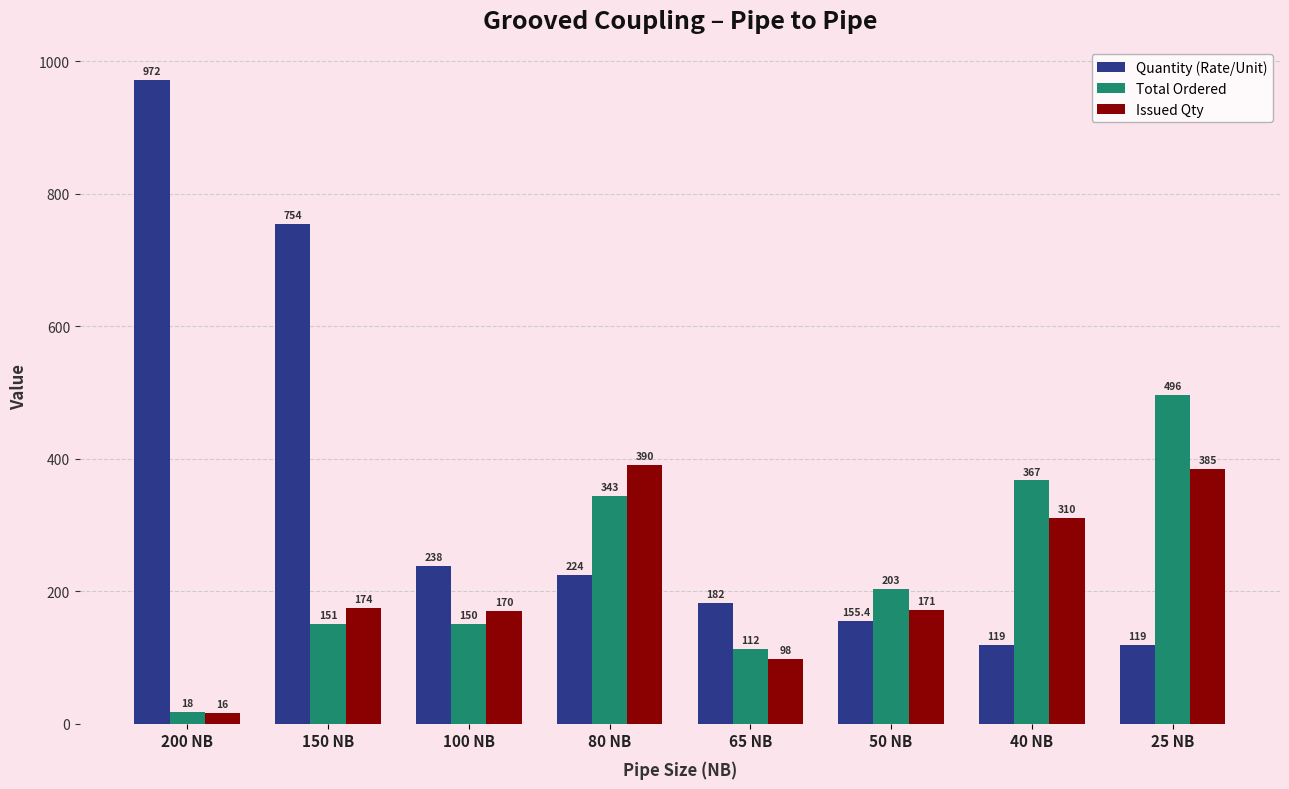

The value of Quantity (Rate/Unit) at 150 NB is 368.0. True or false?

False